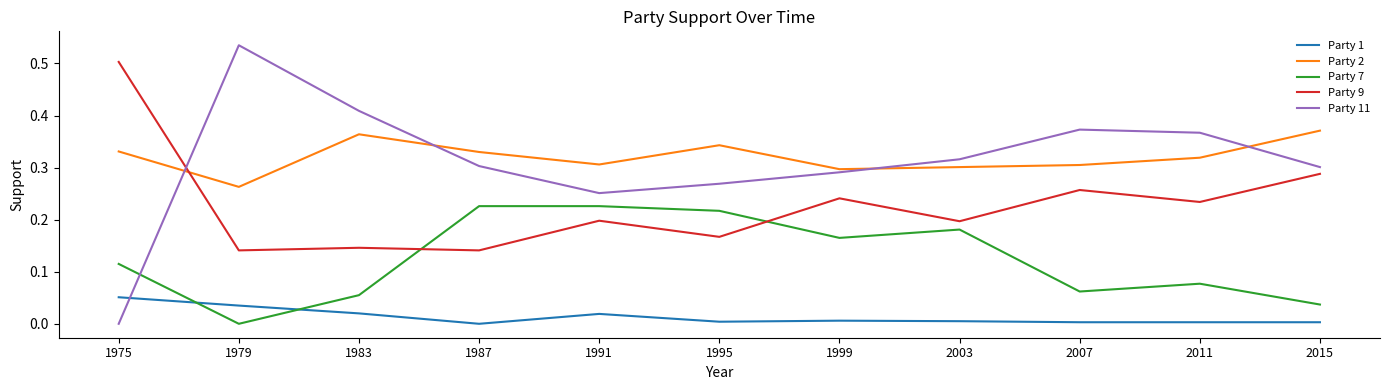

True or false: Party 11 and Party 1 cross at least once.

True